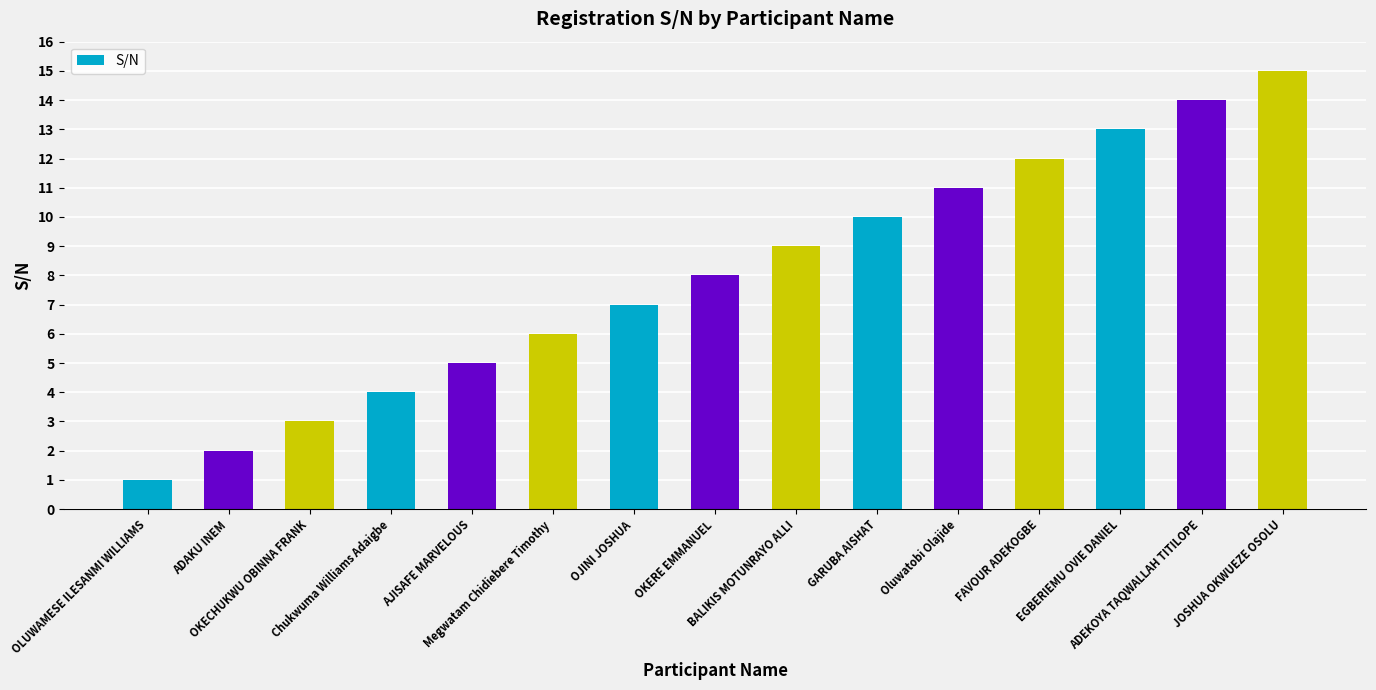

What is the label of the 11th bar from the right?

AJISAFE MARVELOUS